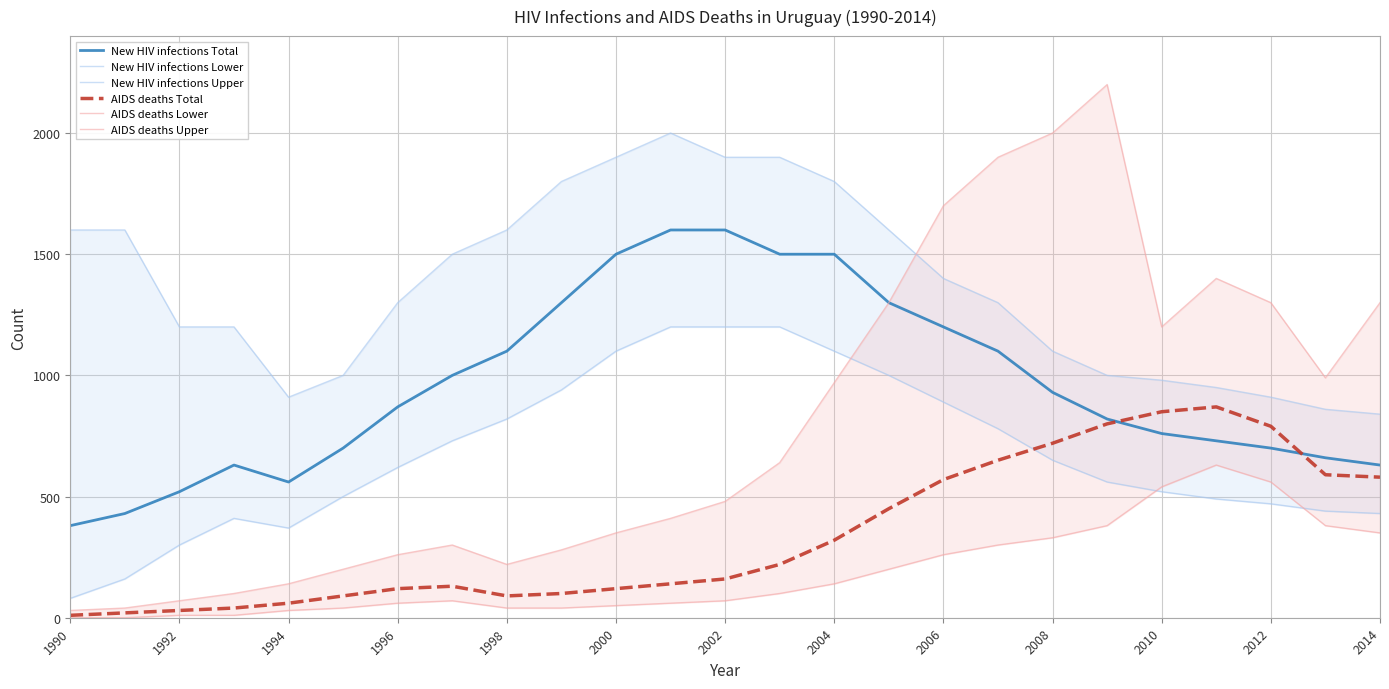

What are all the series names shown in the legend?

New HIV infections Total, New HIV infections Lower, New HIV infections Upper, AIDS deaths Total, AIDS deaths Lower, AIDS deaths Upper